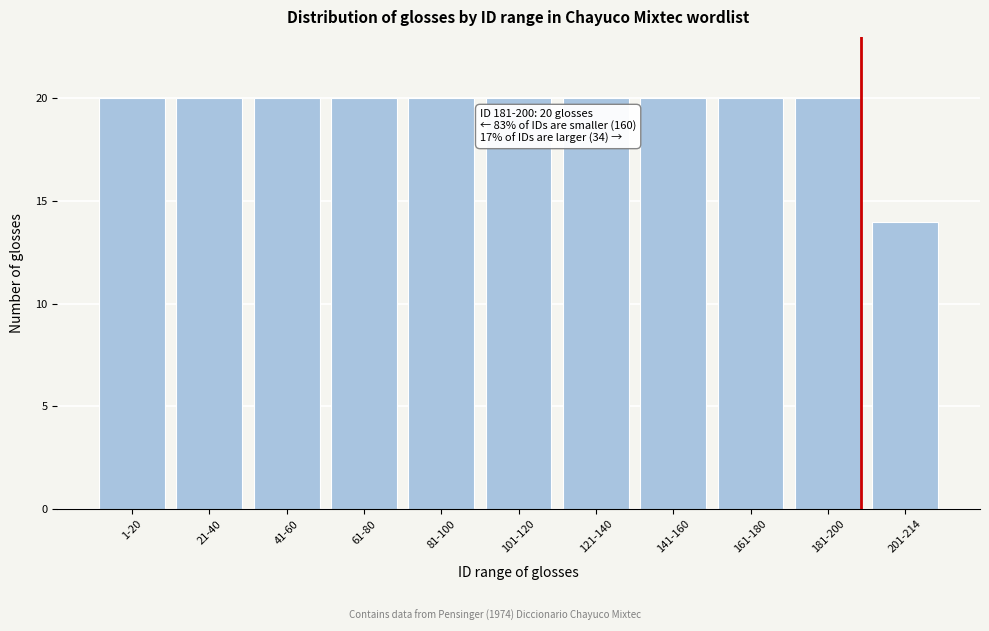

Reading left to right, extract all data points from this chart.

20	20	20	20	20	20	20	20	20	20	14